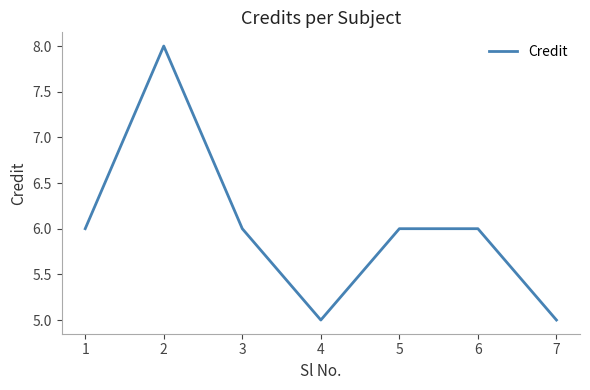

Which has a higher value, 4 or 3?

3